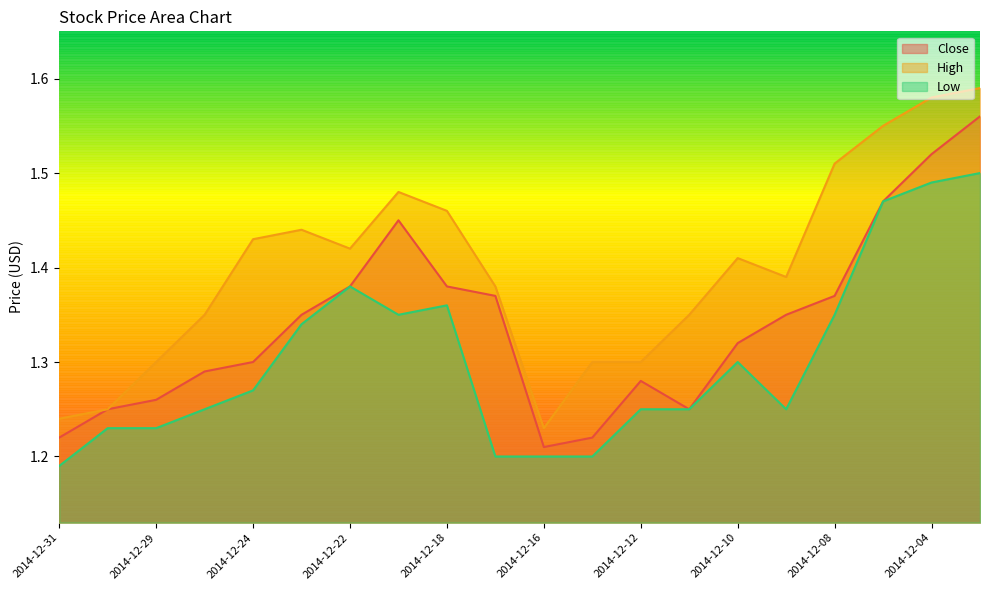

How many interior local valleys does the Low series have?

2